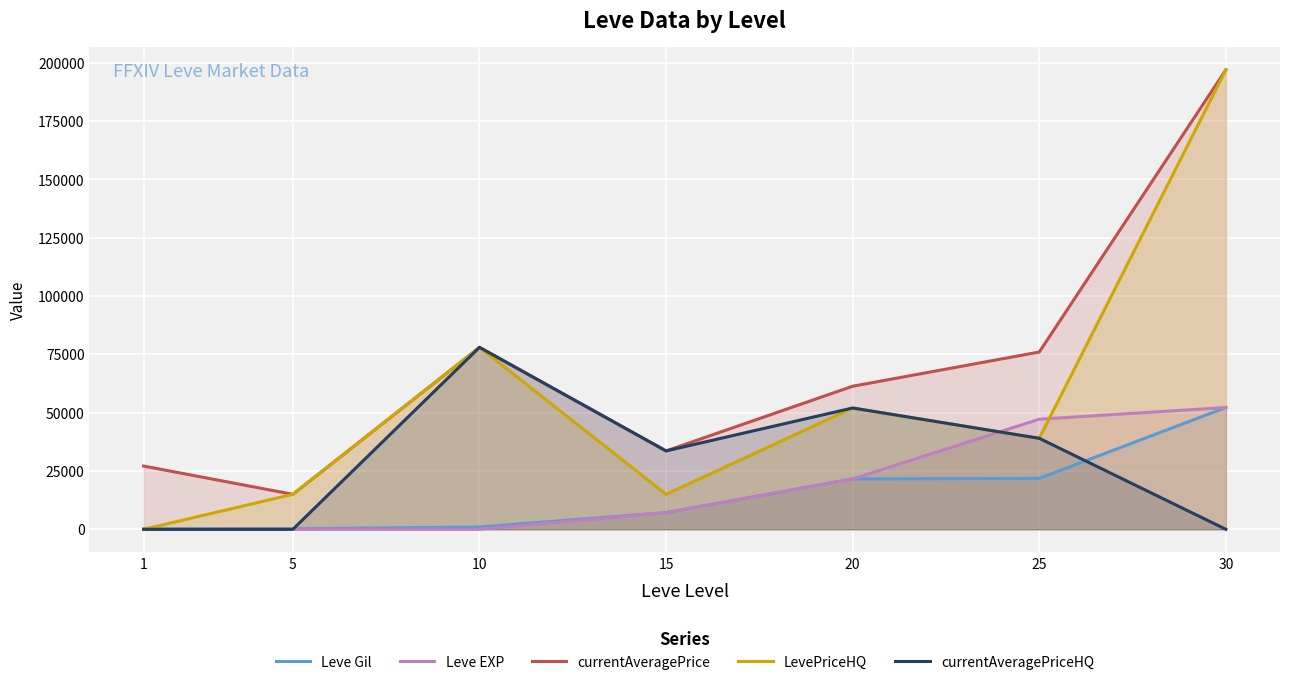

The value of currentAveragePrice at 5 is 15000. True or false?

True